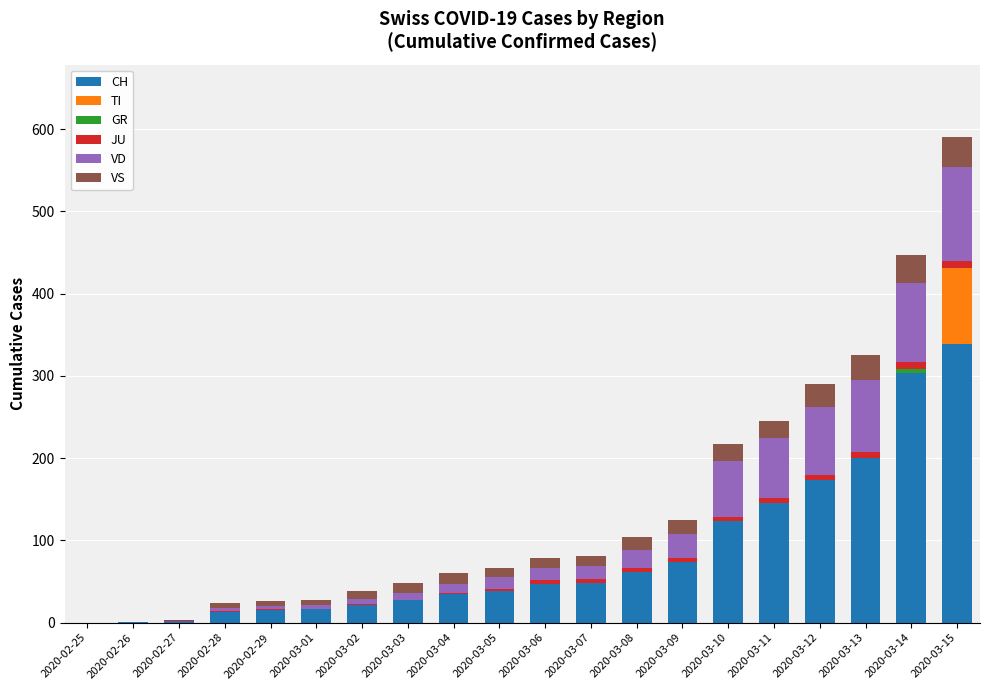

True or false: CH has a value of 2 at 2020-02-27.

True